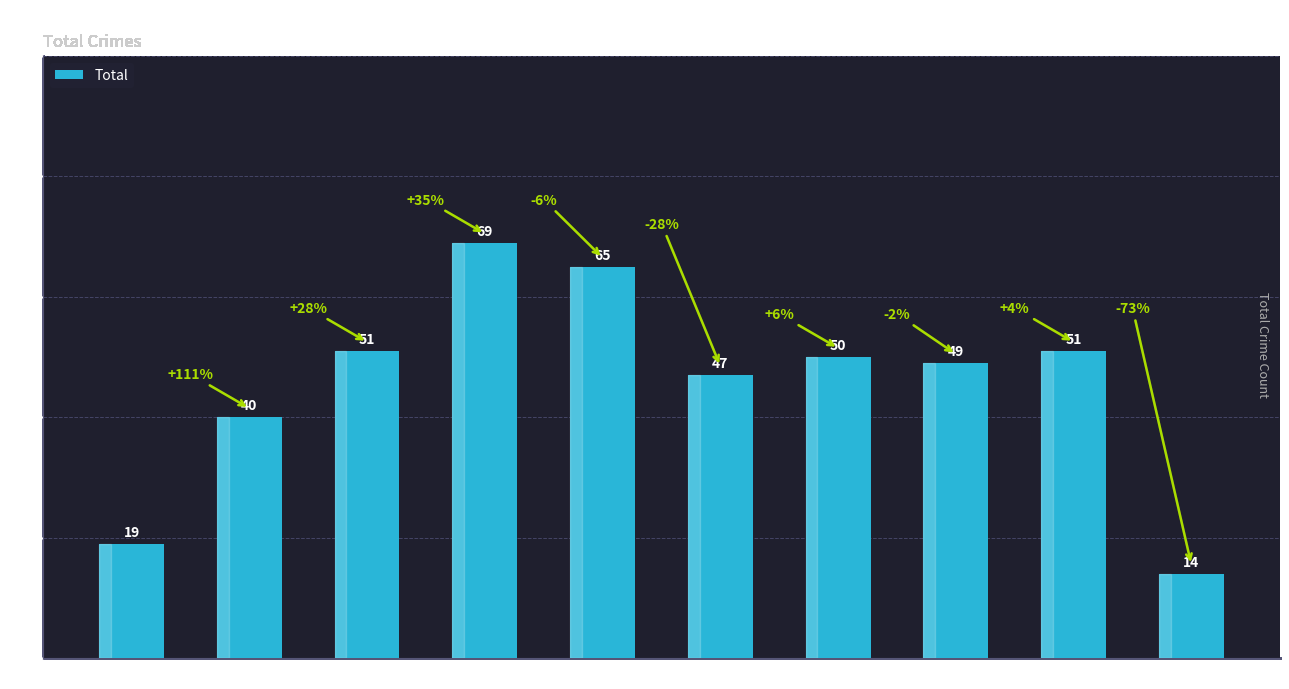

What is the smallest value displayed?

14